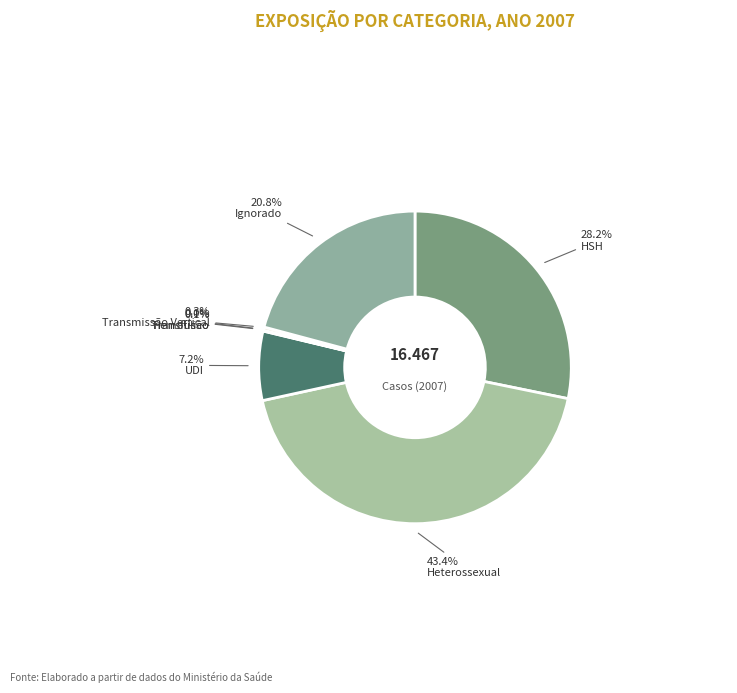

The Hemofílico slice represents 10% of the pie. True or false?

False